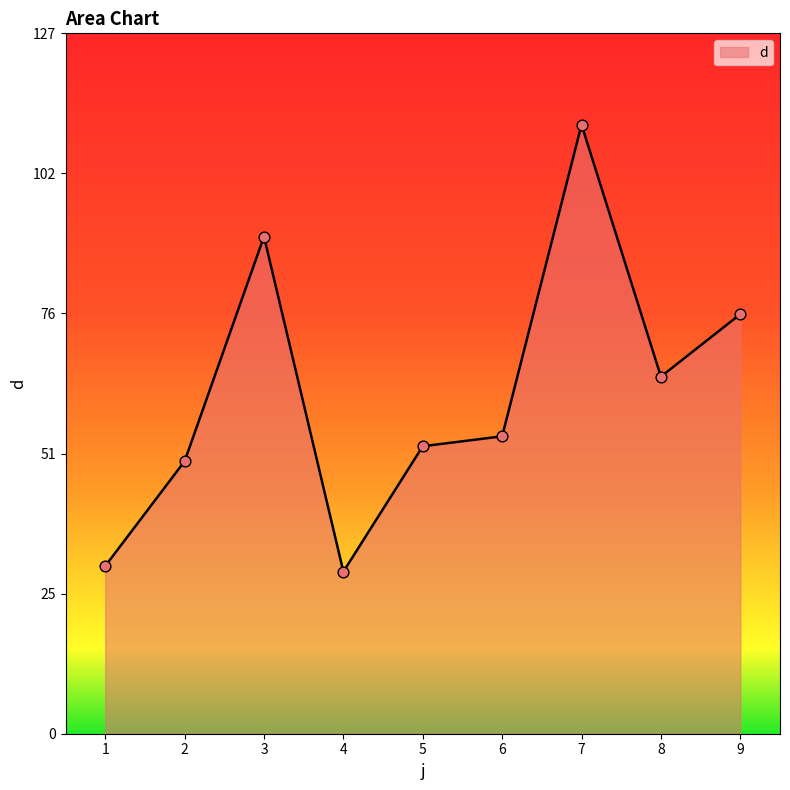

Approximately how many times larger is the value at 4 compared to 6?

0.5